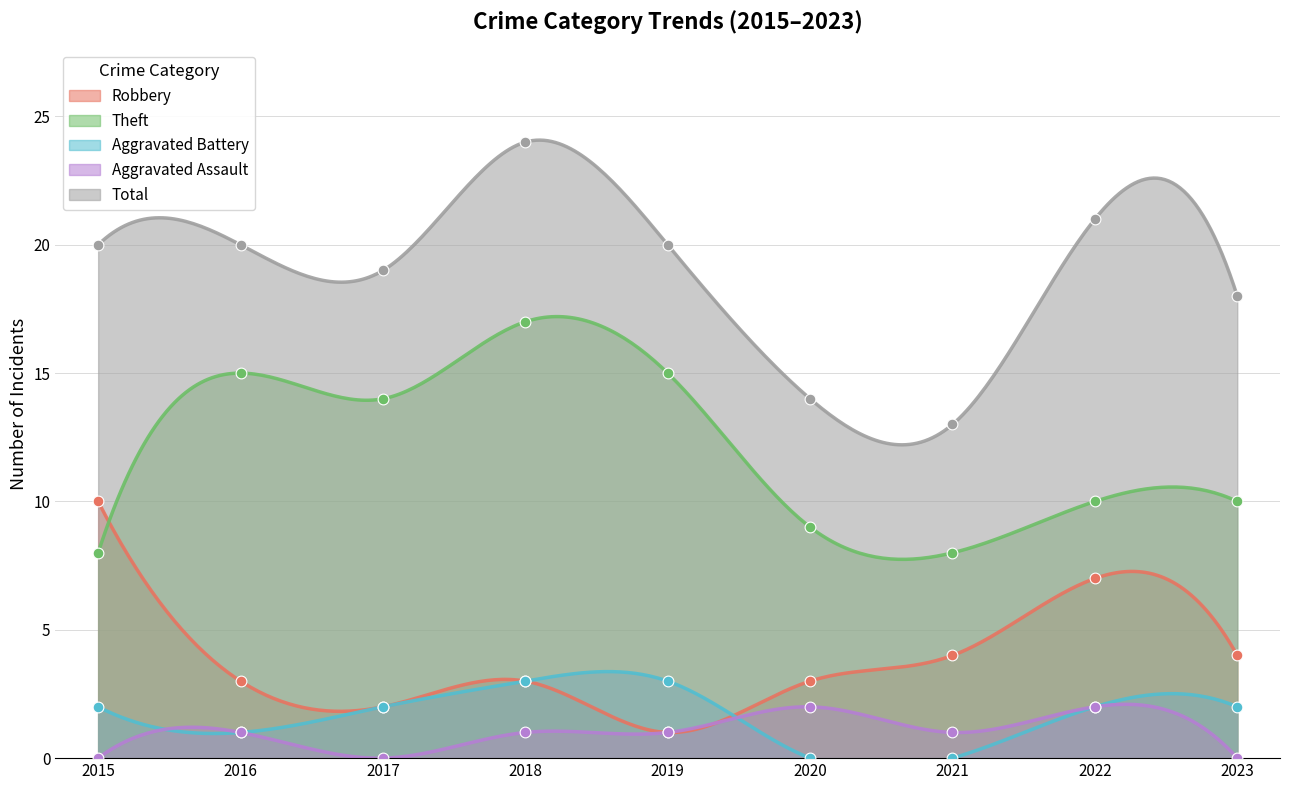

Which series has the widest spread of Y values?

Total